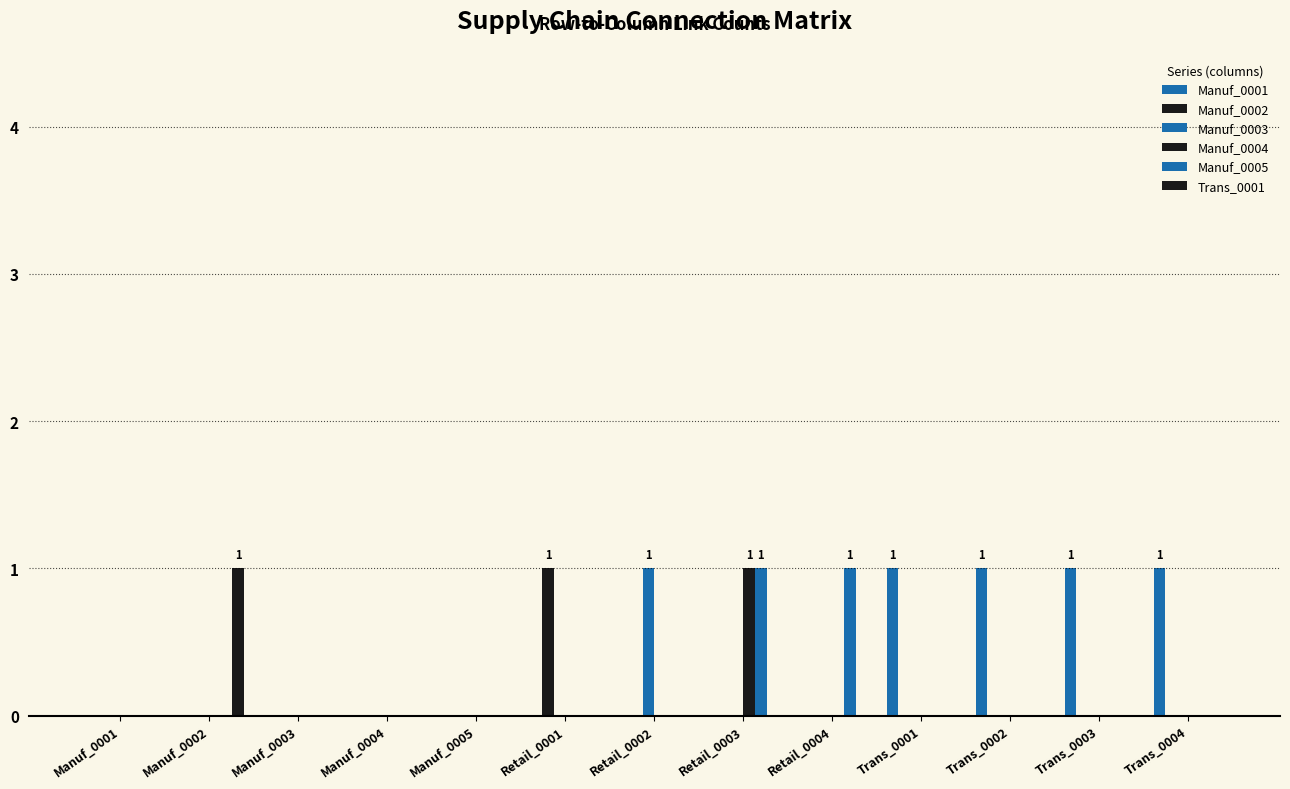

The value of Trans_0001 at Manuf_0005 is 0. True or false?

False